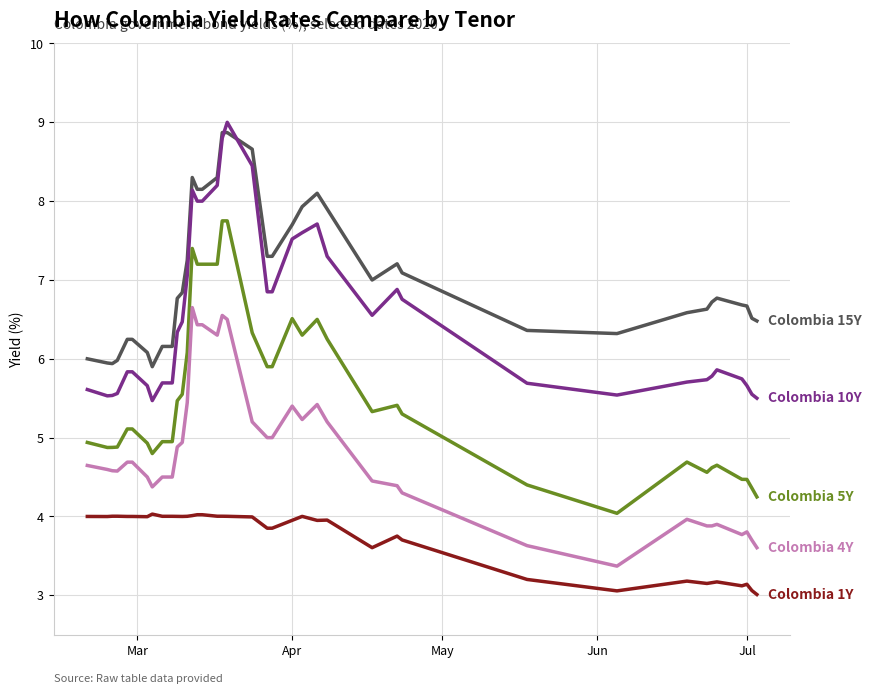

What is the maximum value shown in the chart?

9.0